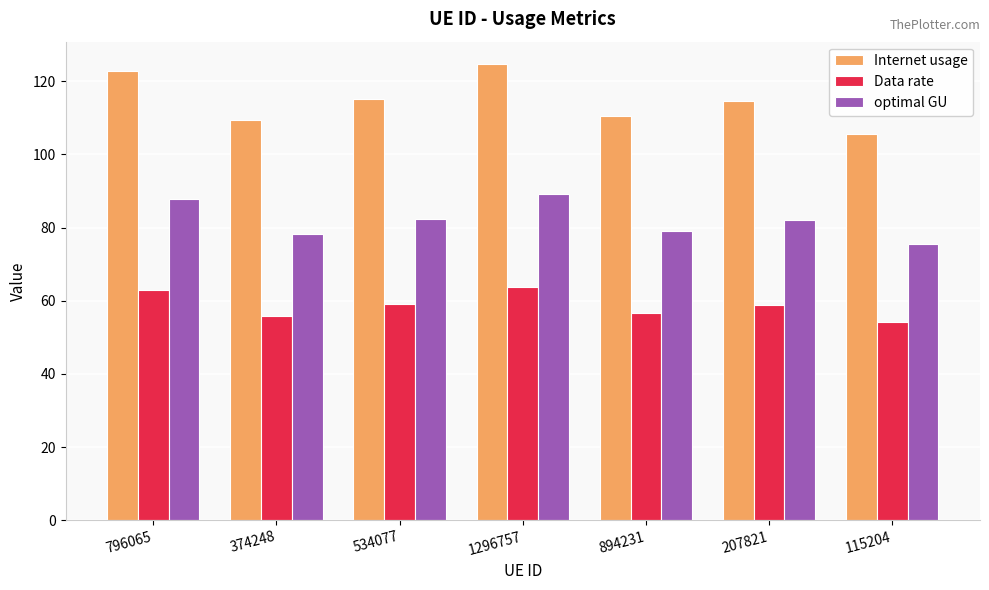

Read the Data rate value at 1296757.

63.8